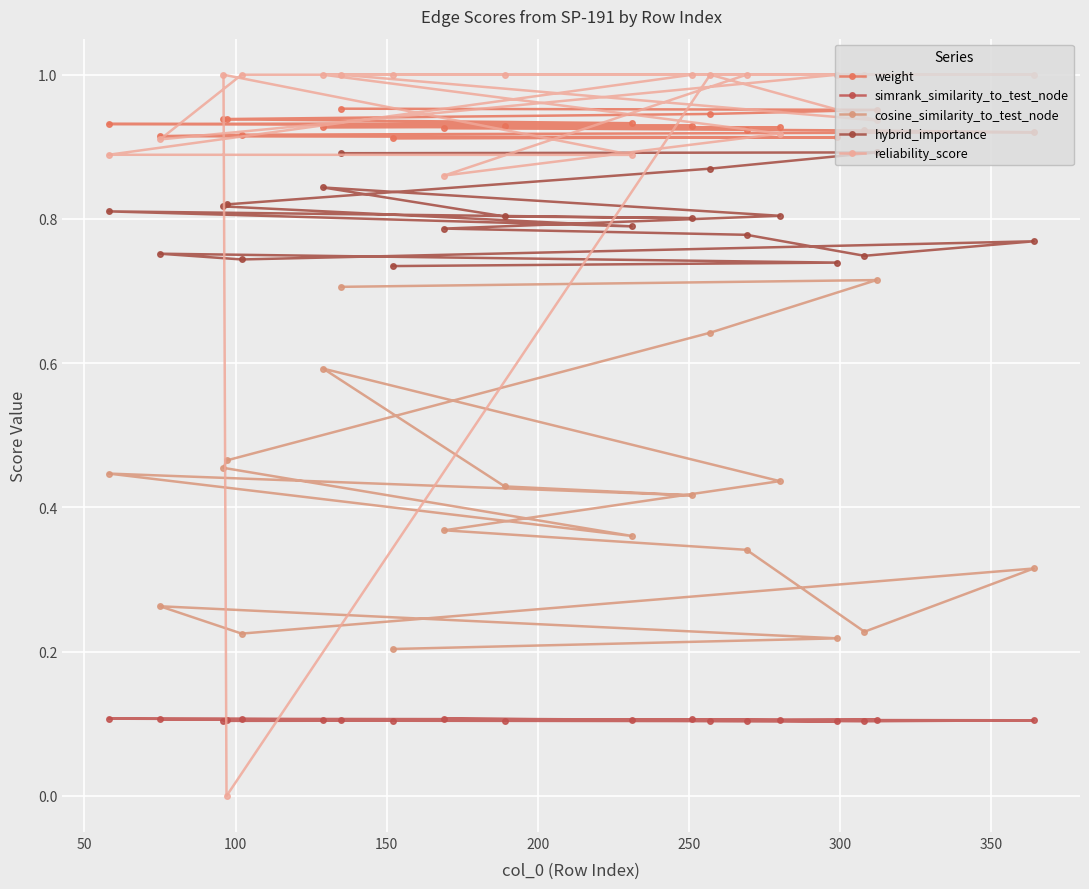

What is the value of the hybrid_importance point at the 12th from the left?

0.8